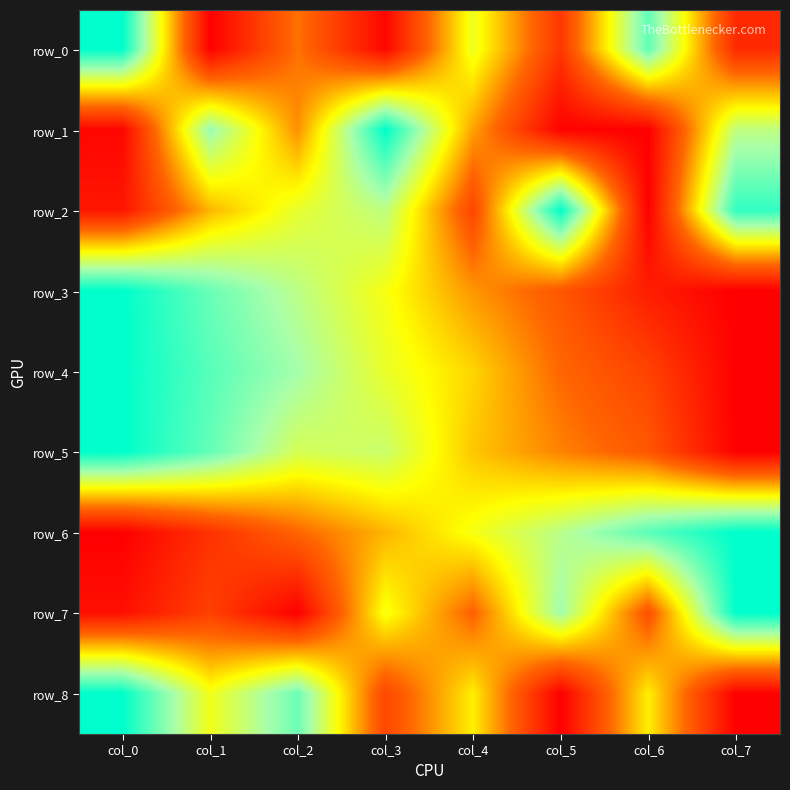

Which series has the largest range (max minus min)?

row_0